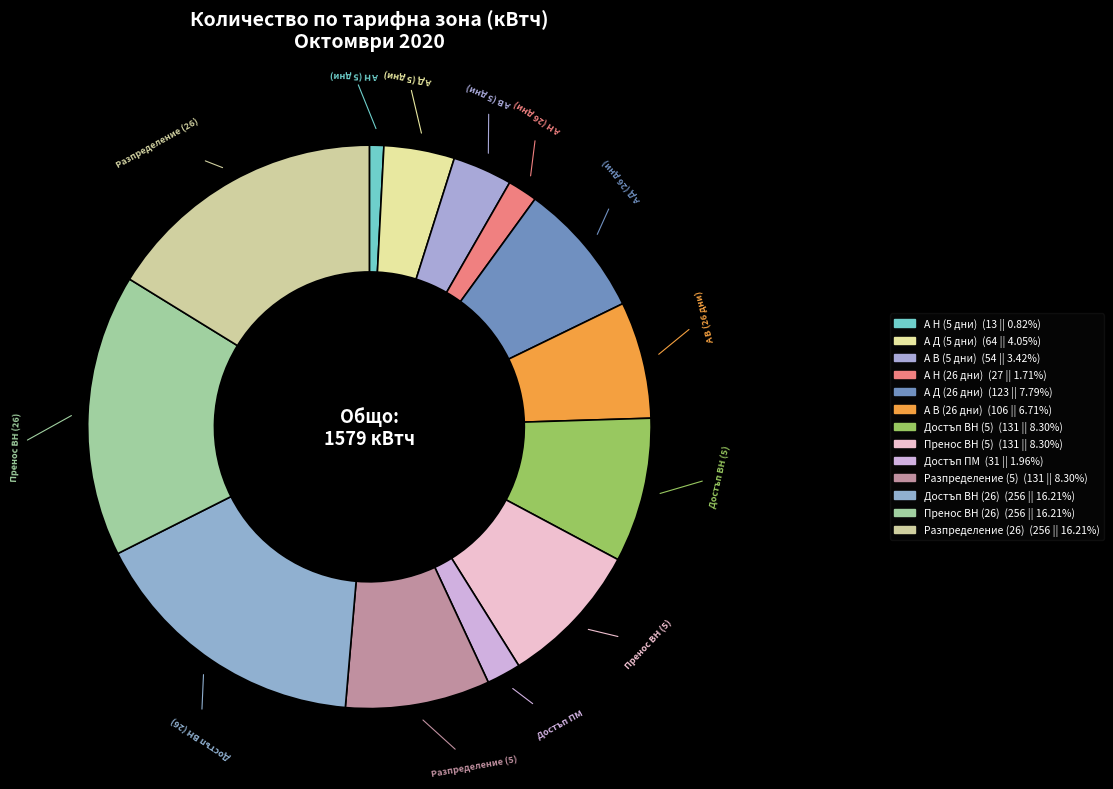

How many slices are in this pie chart?

13